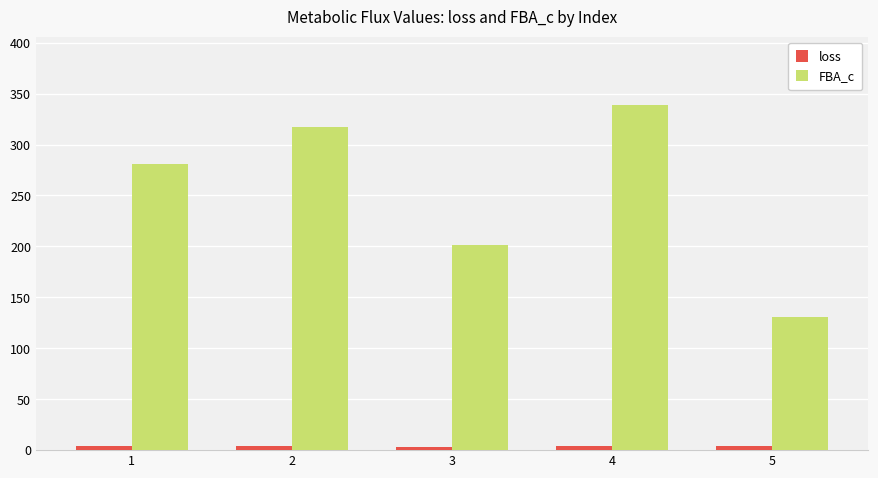

What is the maximum value for FBA_c?

338.4